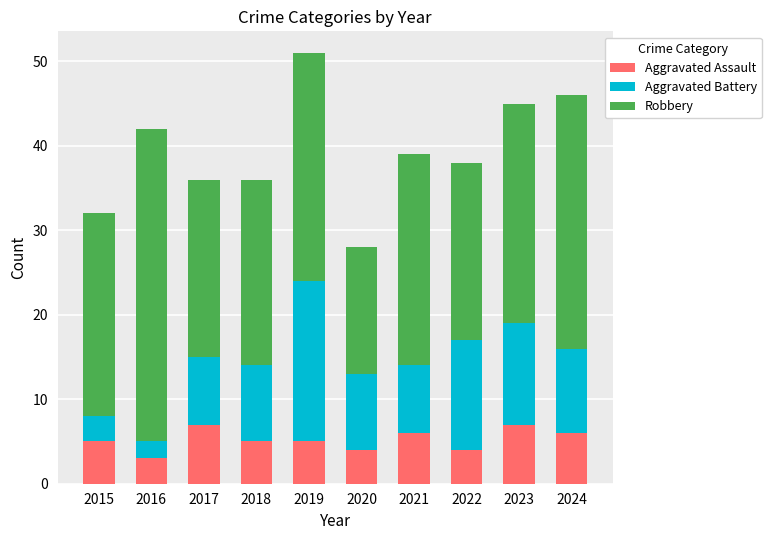

The value of Aggravated Assault at 2022 is 4. True or false?

True